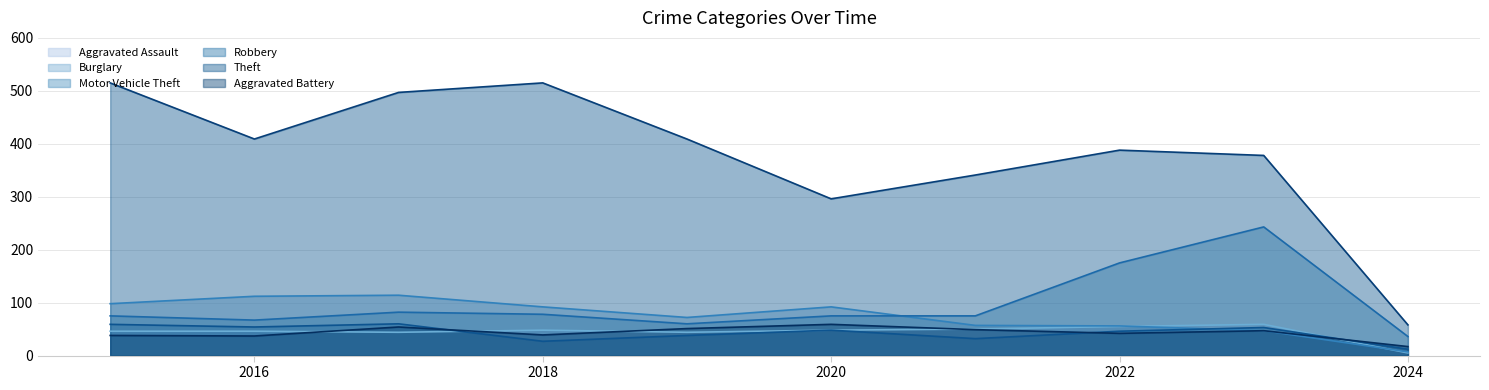

Reading left to right, list all the values displayed in this chart.

Aggravated Assault: 46	46	44	48	44	48	50	55	59	5
Burglary: 98	112	114	92	72	92	57	56	47	7
Motor Vehicle Theft: 75	67	82	78	60	75	75	175	243	36
Robbery: 59	54	60	27	38	48	32	46	53	12
Theft: 515	409	497	515	409	296	341	388	378	58
Aggravated Battery: 38	37	54	39	51	59	49	42	47	17